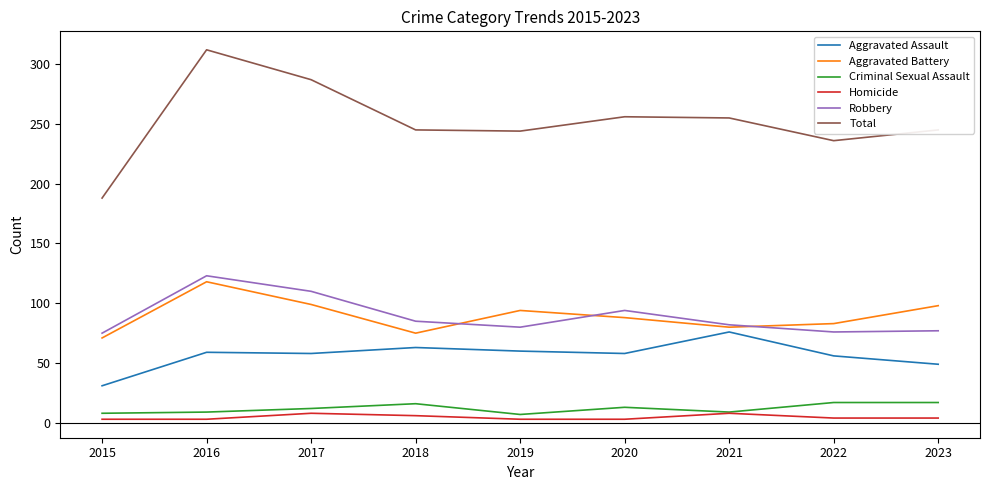

True or false: Aggravated Battery and Criminal Sexual Assault cross at least once.

False